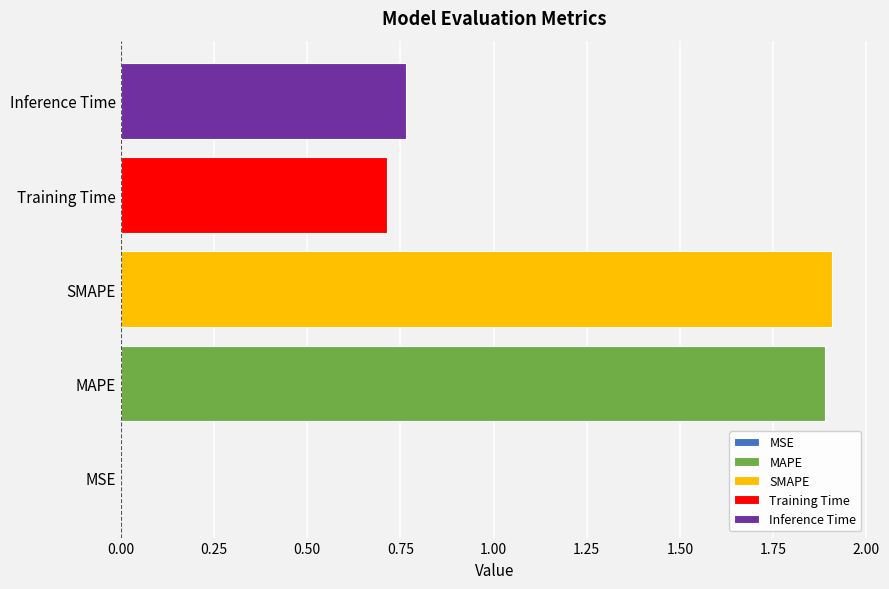

The value of Training Time at SMAPE is 0.4. True or false?

False